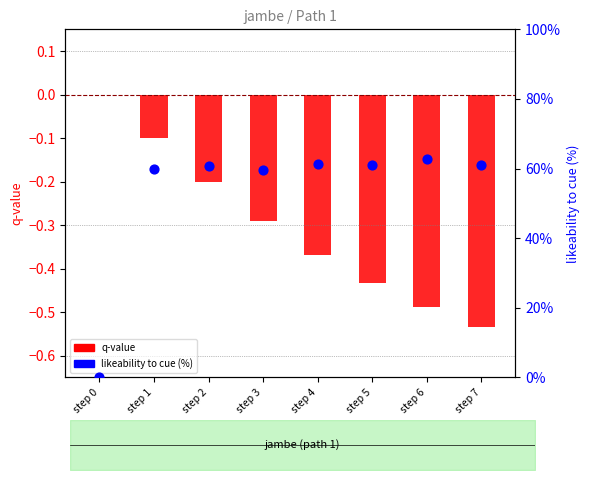

At which category is the sum across all series the highest?

step 6